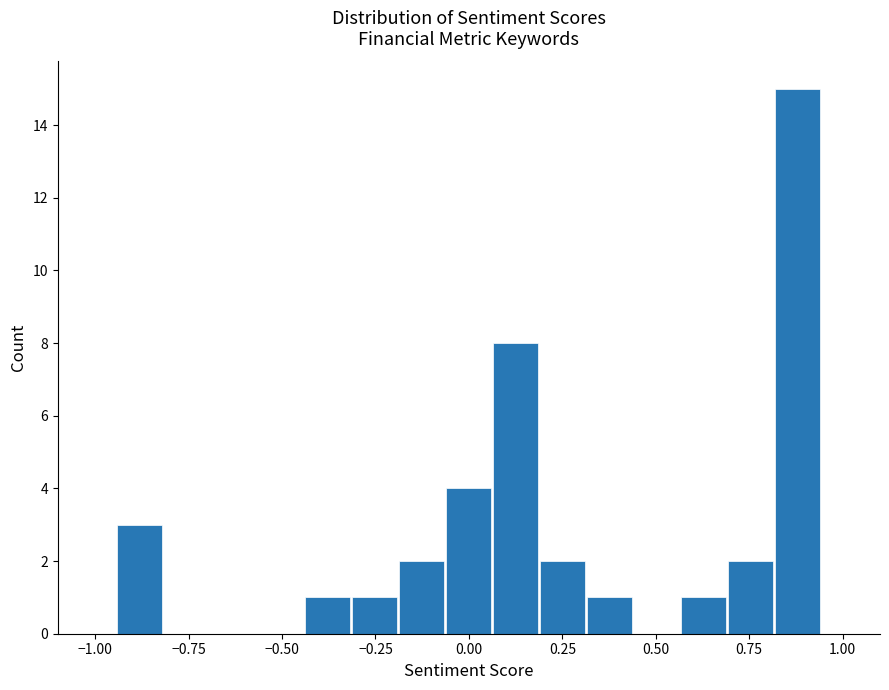

Read against the x-axis, roughly where is the centre of the tallest bar?

0.90